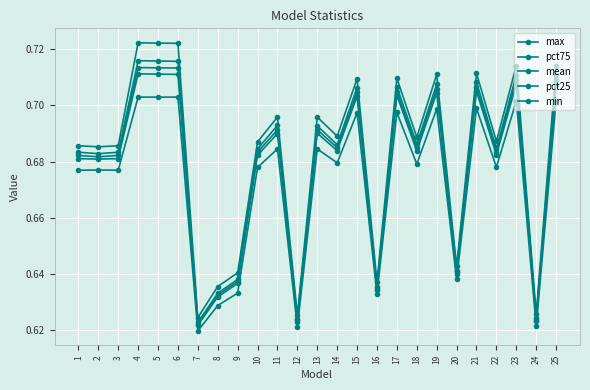

How many data points does each series have?

25